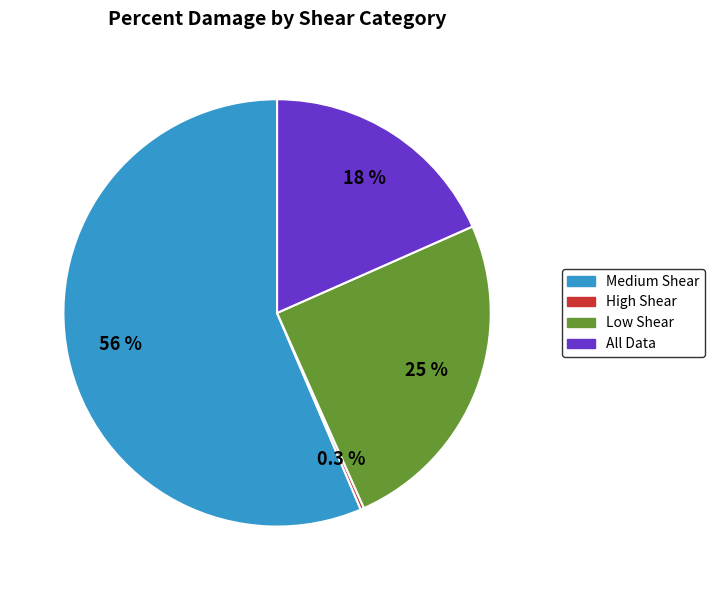

Is it true that All Data is 25% of the pie?

False